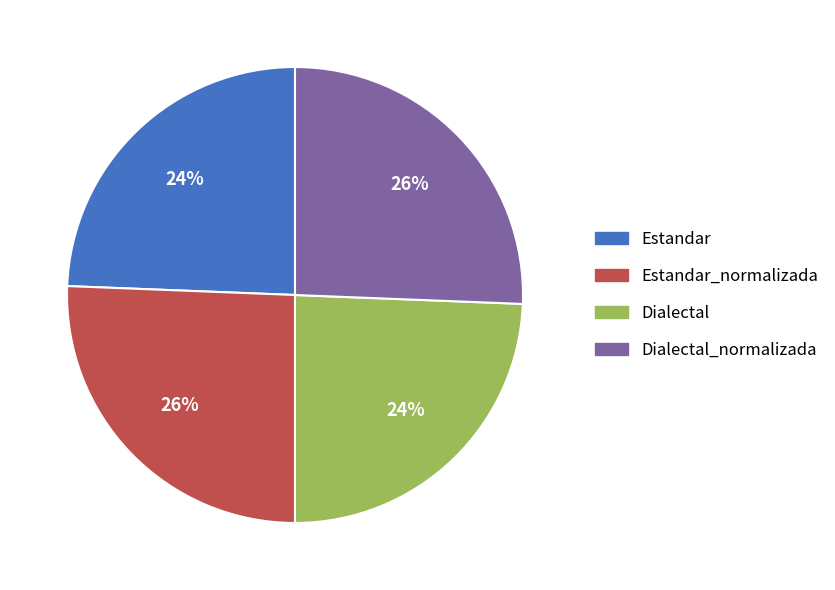

Is it true that Dialectal is 10% of the pie?

False